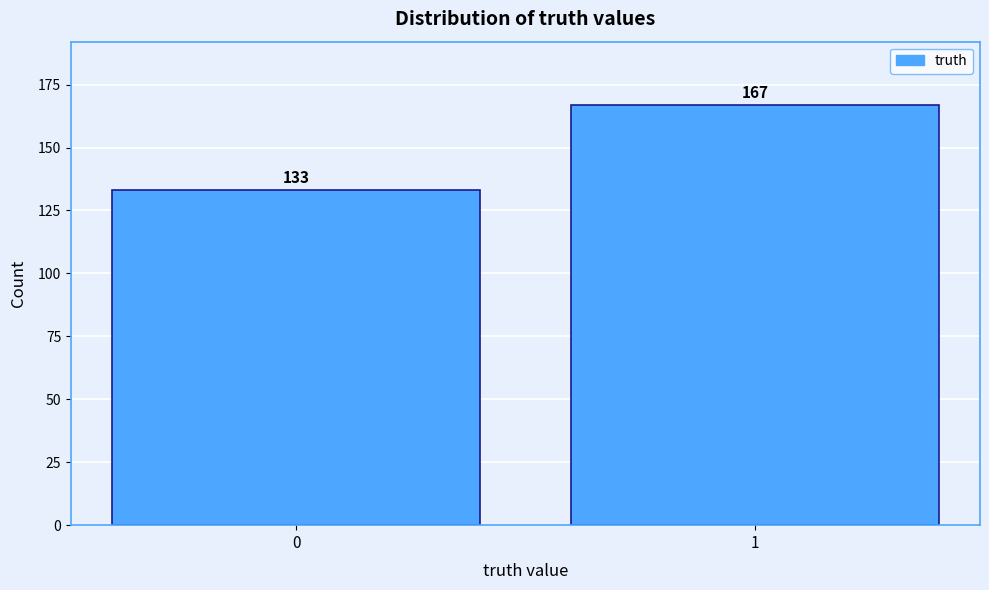

Reading right to left, transcribe all the data shown in this chart.

1=167	0=133